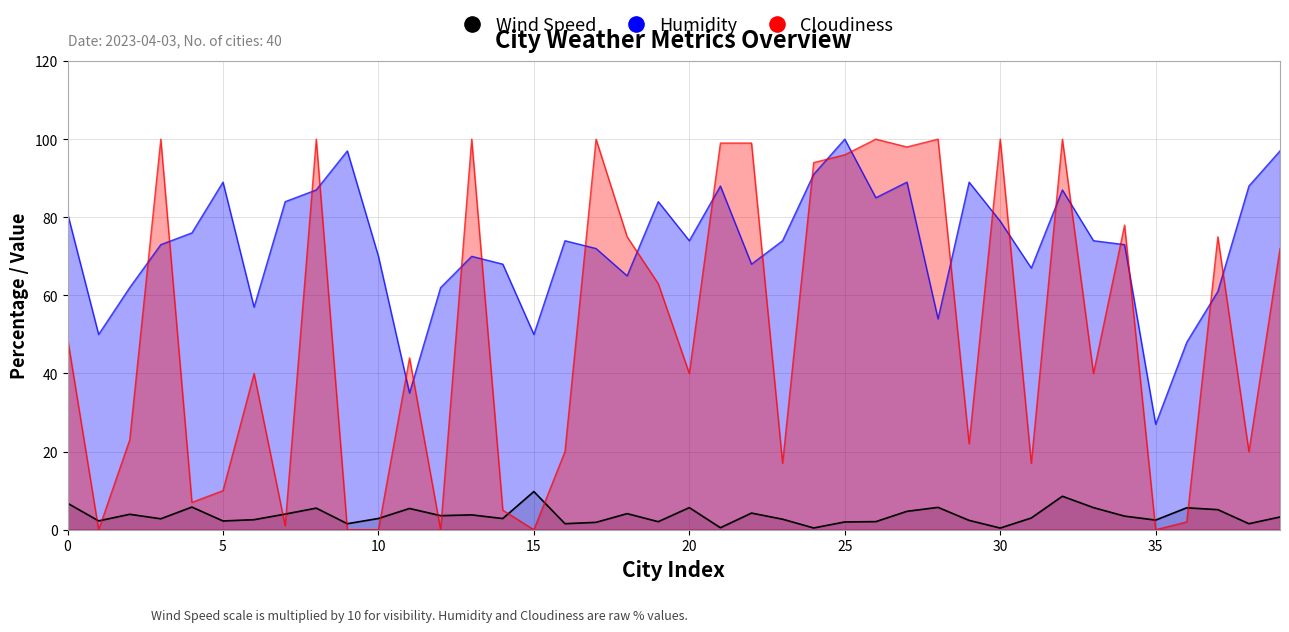

What is the sum of all Cloudiness values?

2006.0